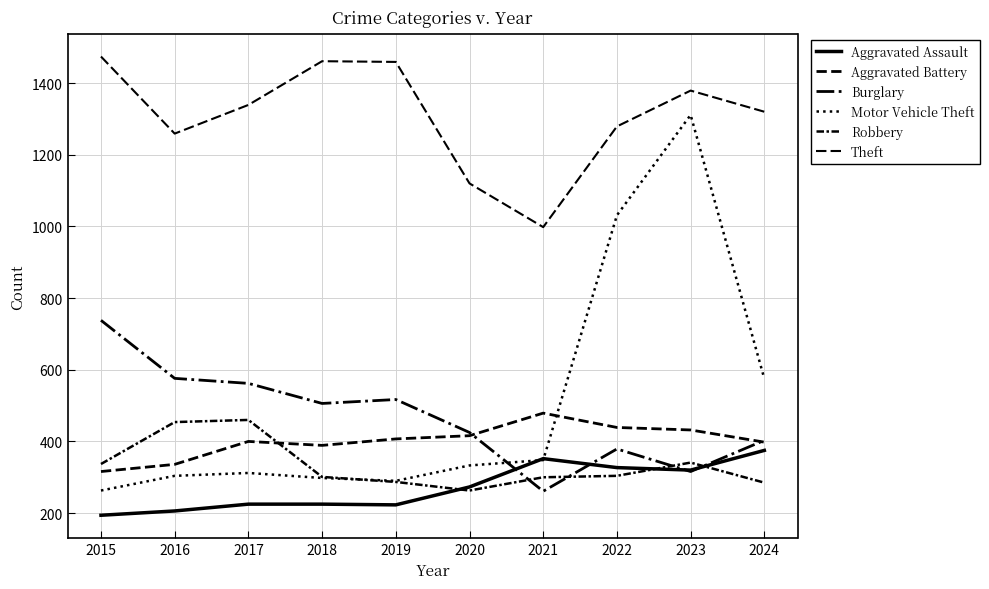

What is the difference between the maximum and minimum values in the Aggravated Battery series?

163